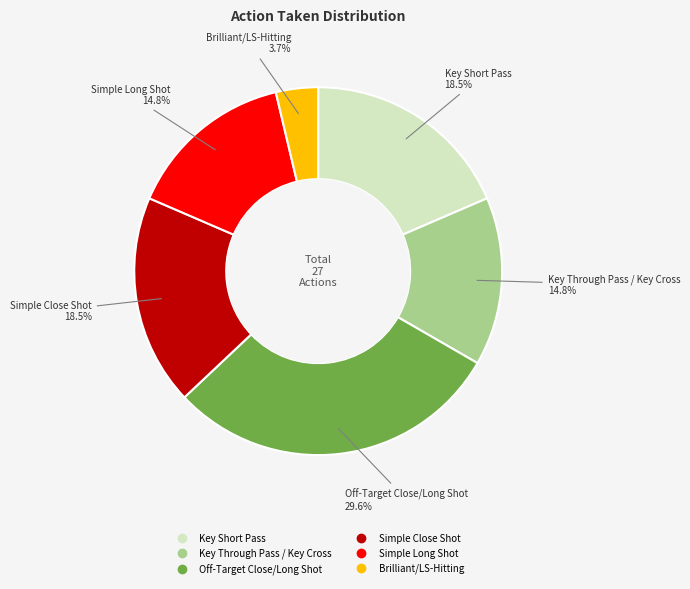

To the nearest percent, what is the difference between the largest and smallest slice percentages?

26%